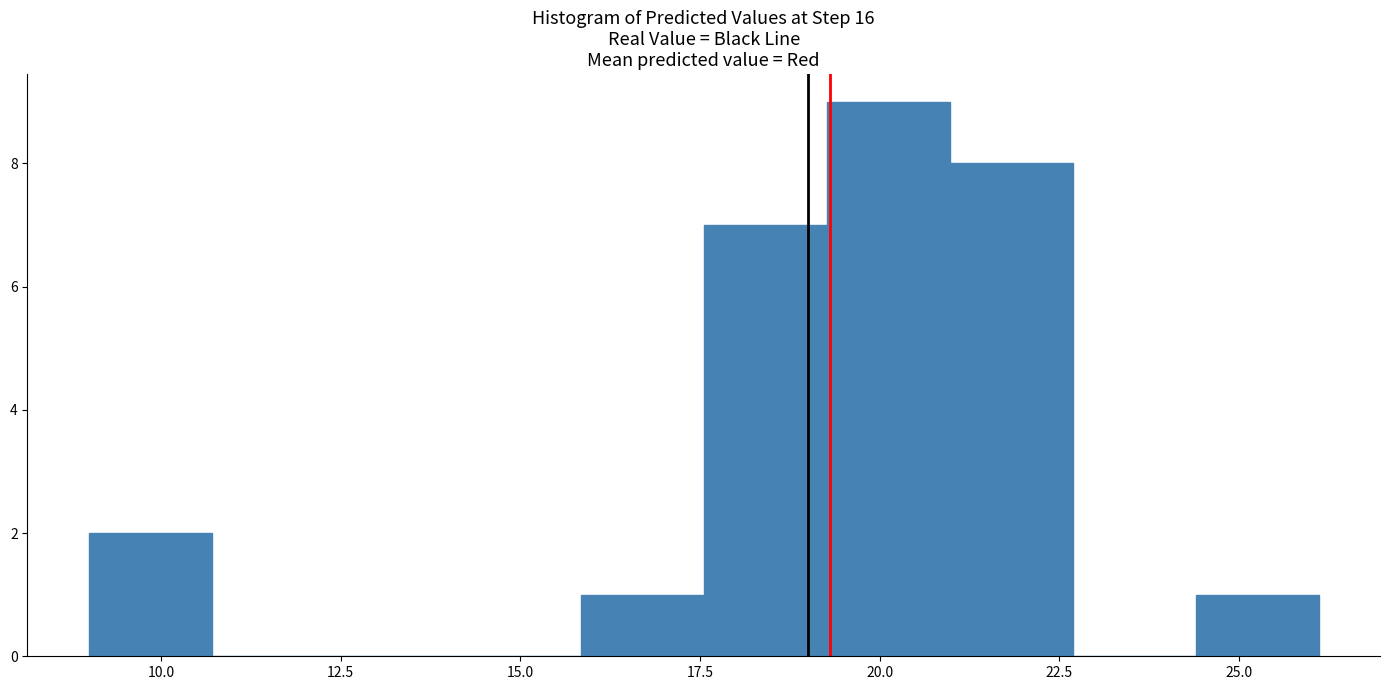

Around what value on the x-axis is the tallest bar? Give the approximate position of its centre, as read against the axis.

20.0